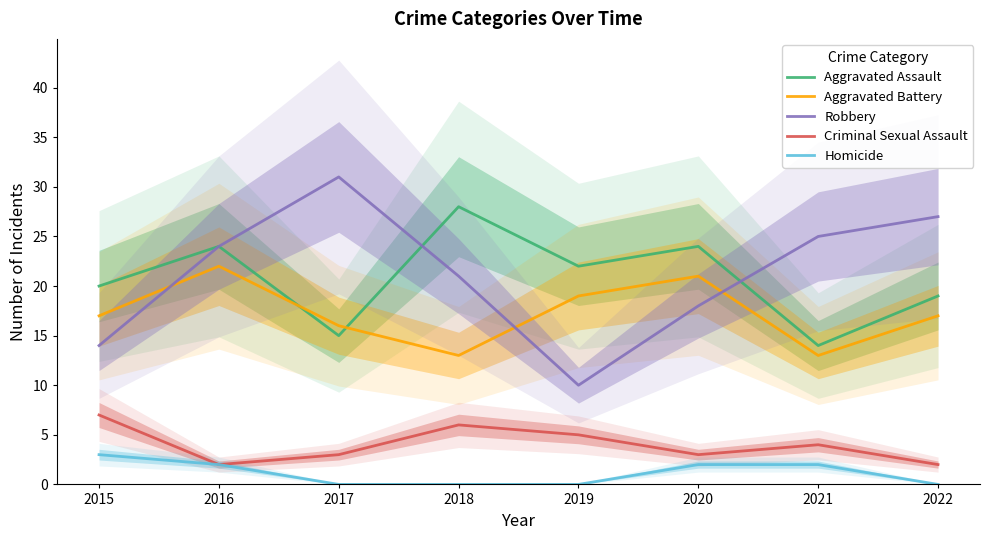

True or false: Robbery has more than 2 interior local peaks.

False